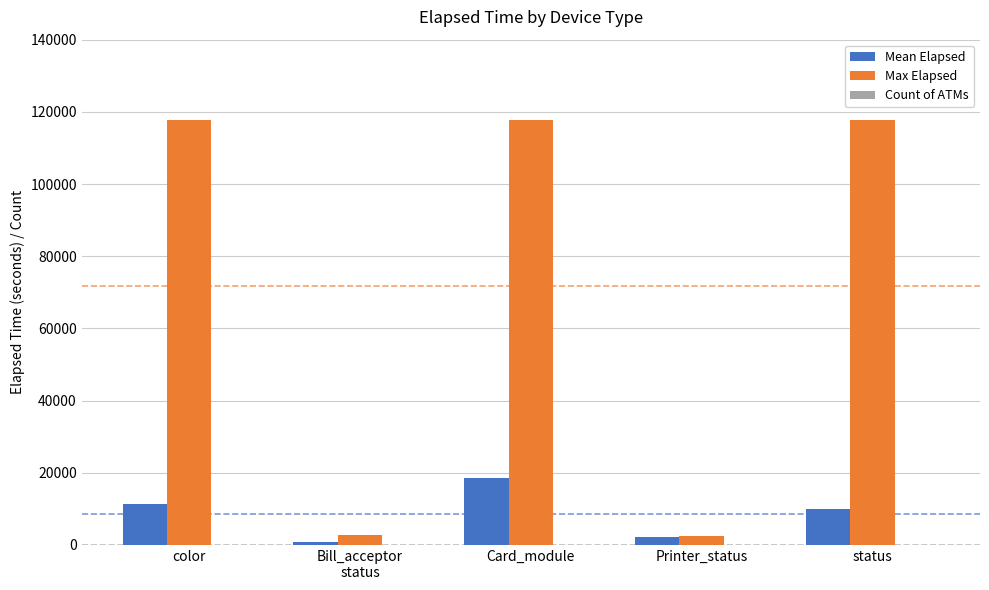

What is the maximum value shown in the chart?

117823.0